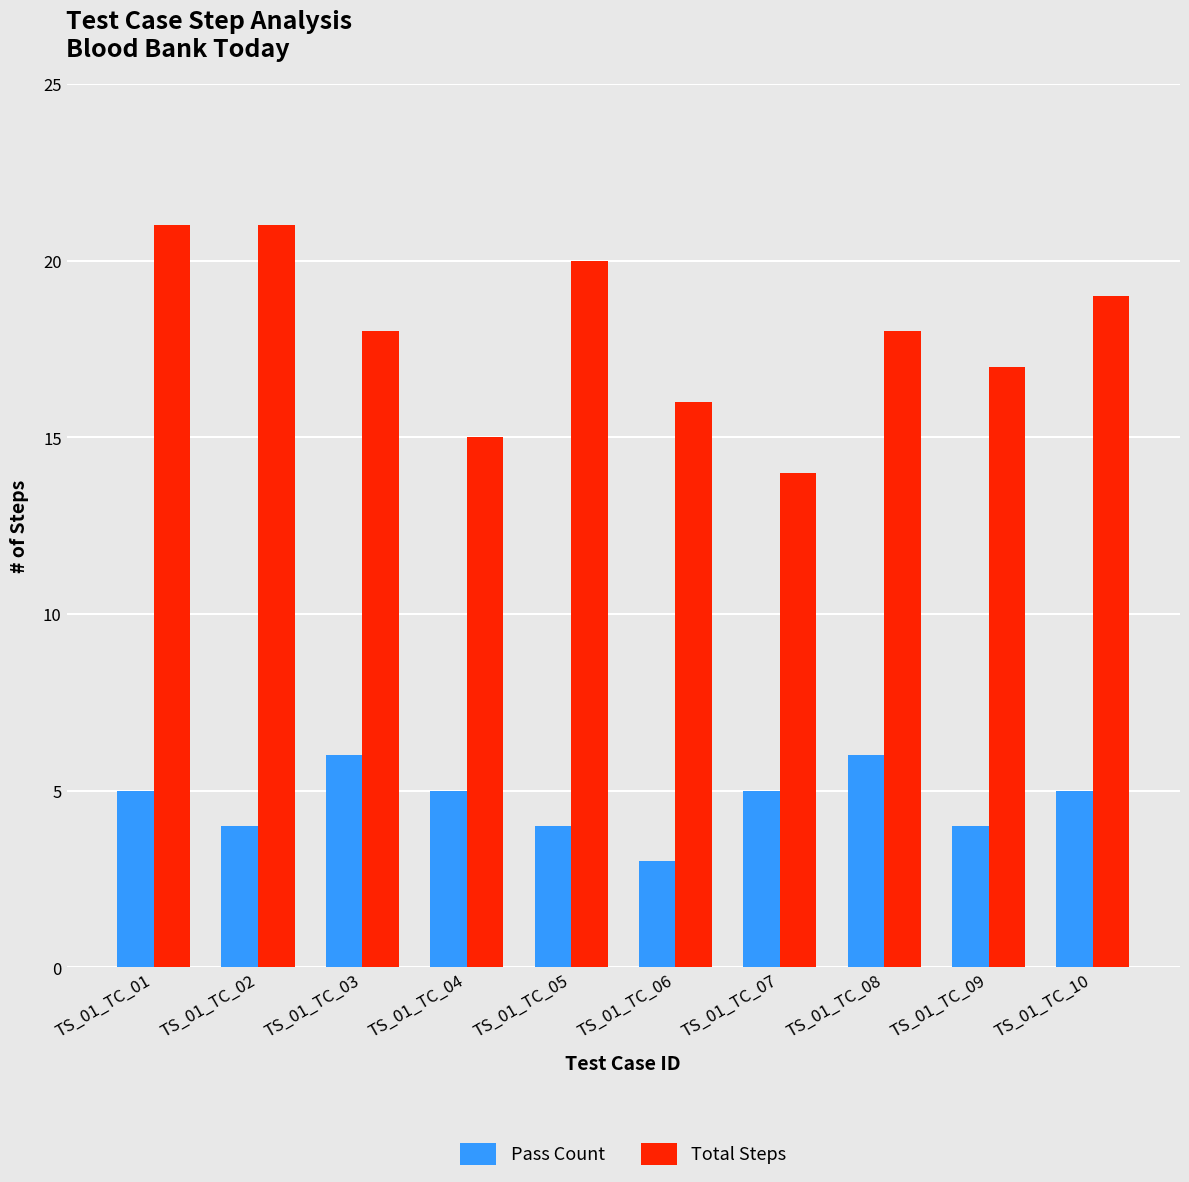

What is the value of the Total Steps bar at the 9th from the left?

17